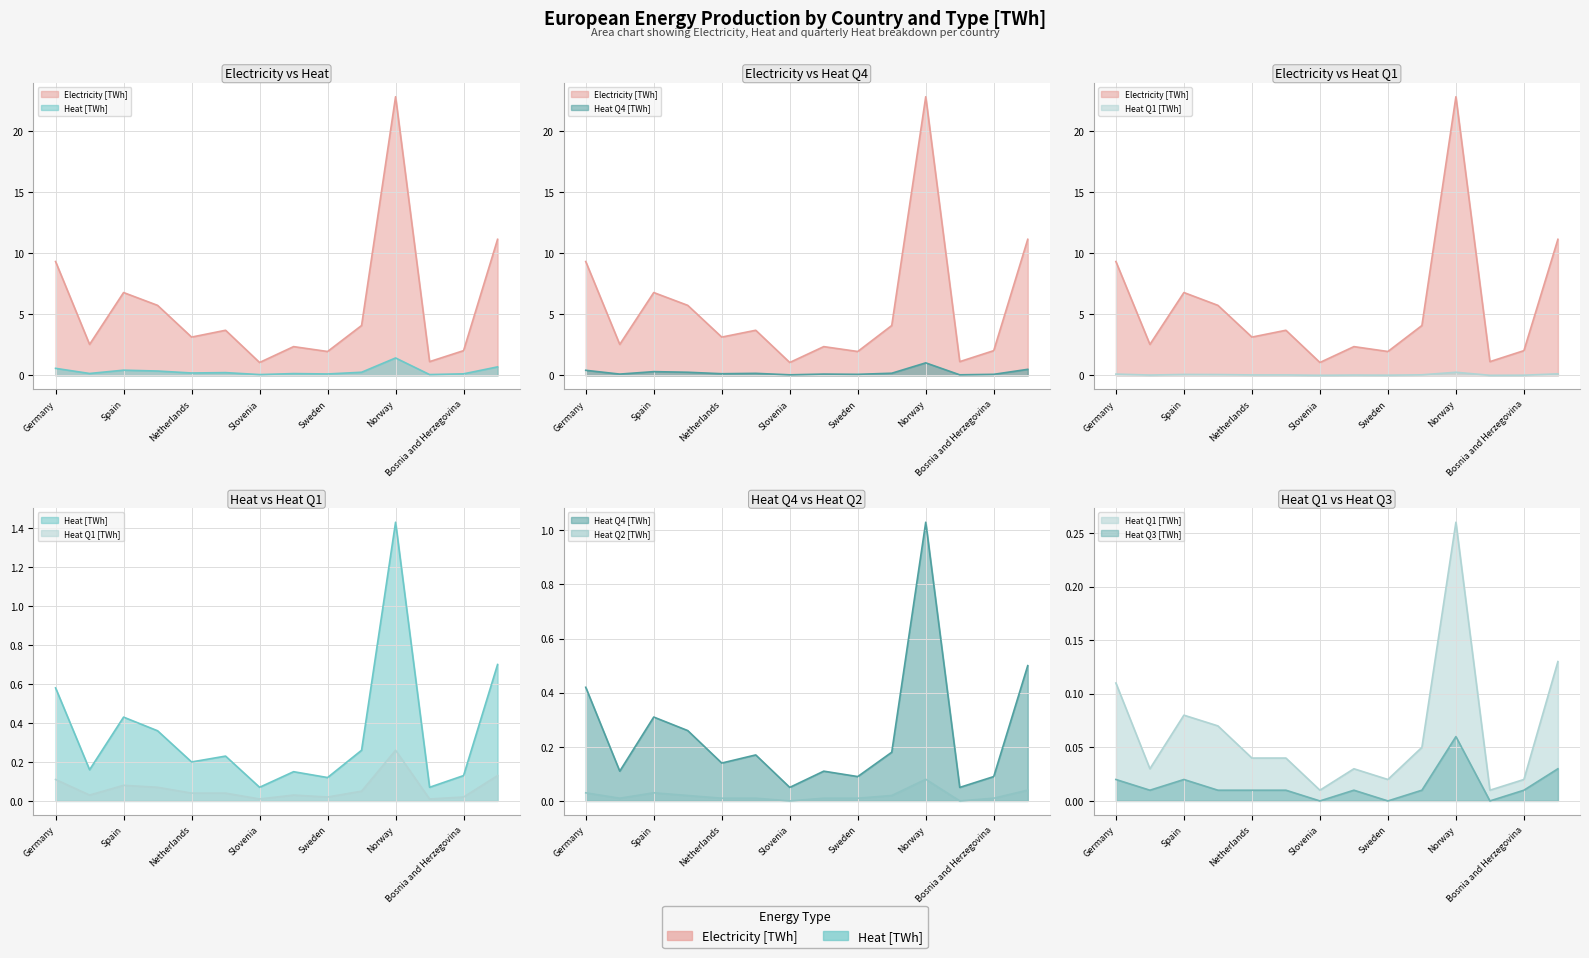

Which category has the lowest value across all series?

Slovenia